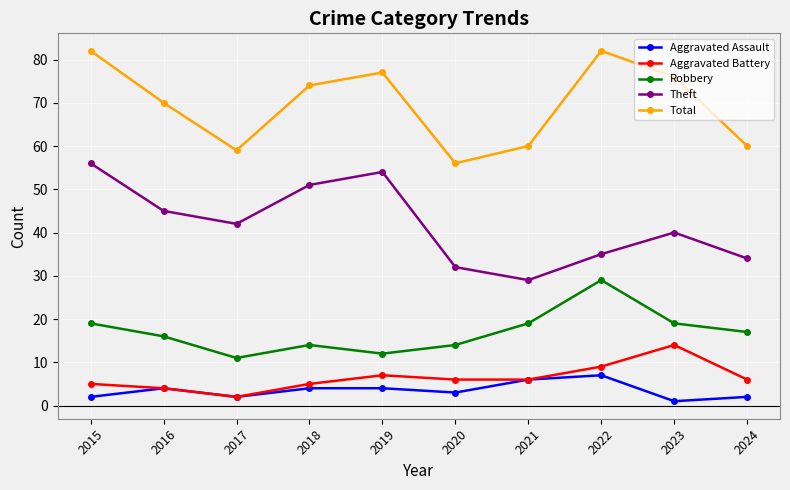

What is the total value across all series at 2024?

119